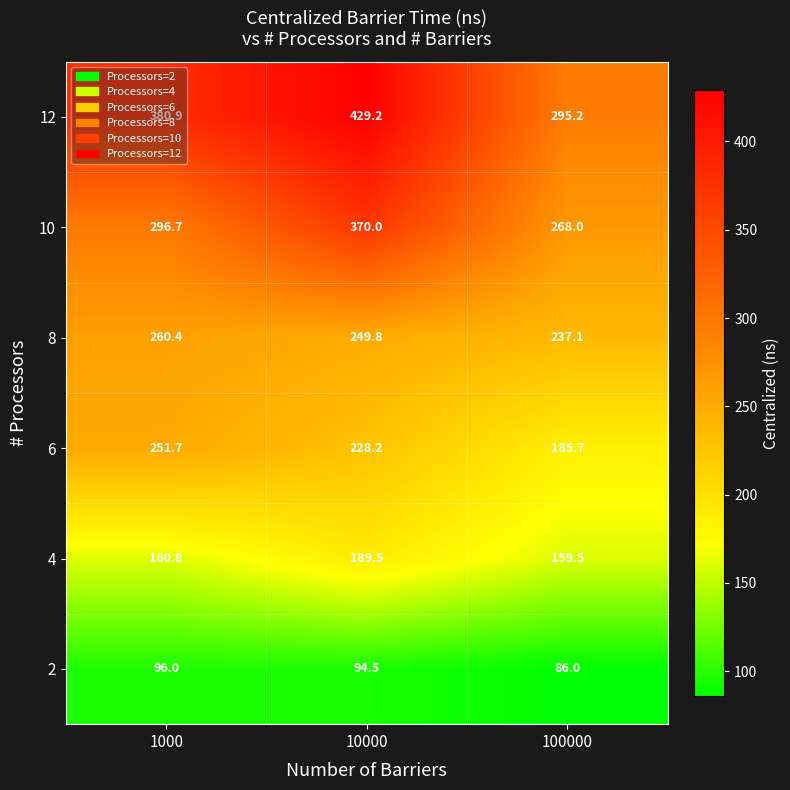

Is it true that 10 equals 142.4 at 100000?

False